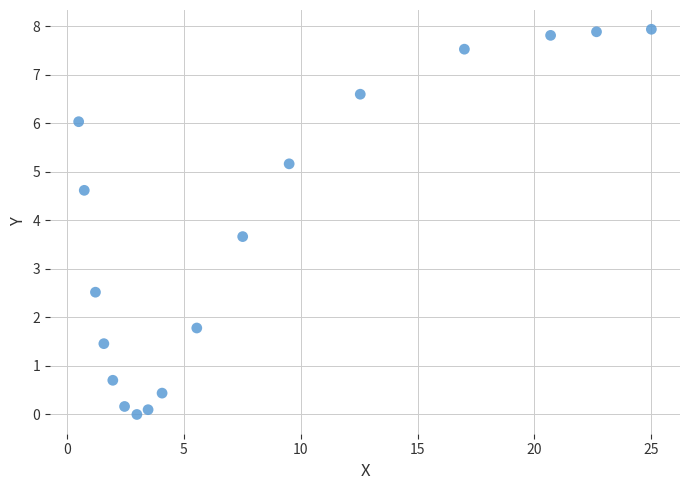

What Y value in the scatter plot is closest to 3?

2.5